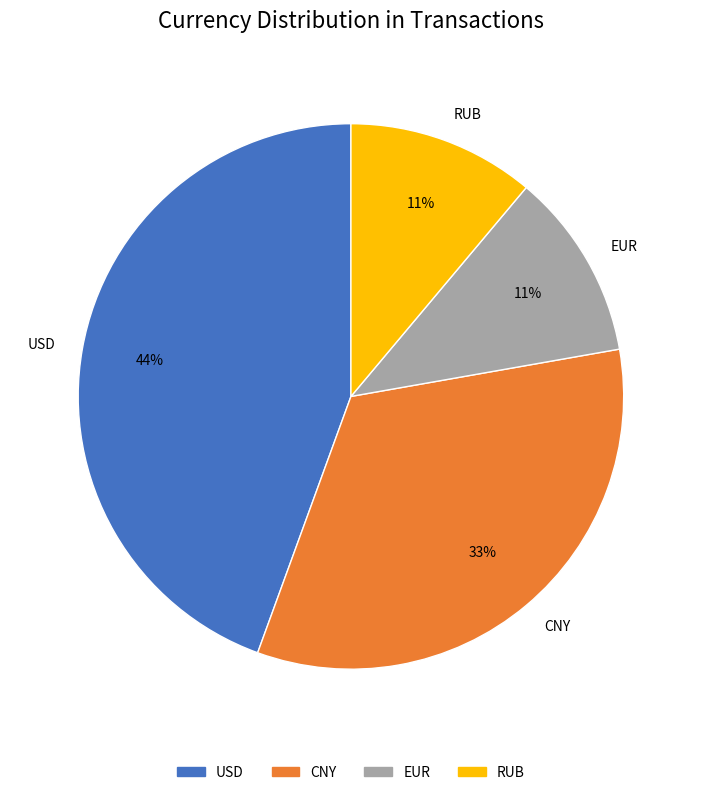

To the nearest percent, what is the difference between the RUB and USD slice percentages?

33%